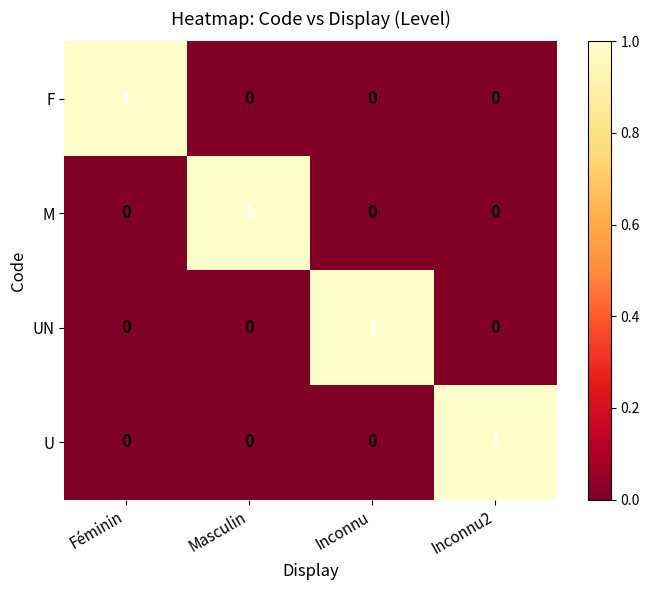

Is it true that M equals 1 at Inconnu2?

False